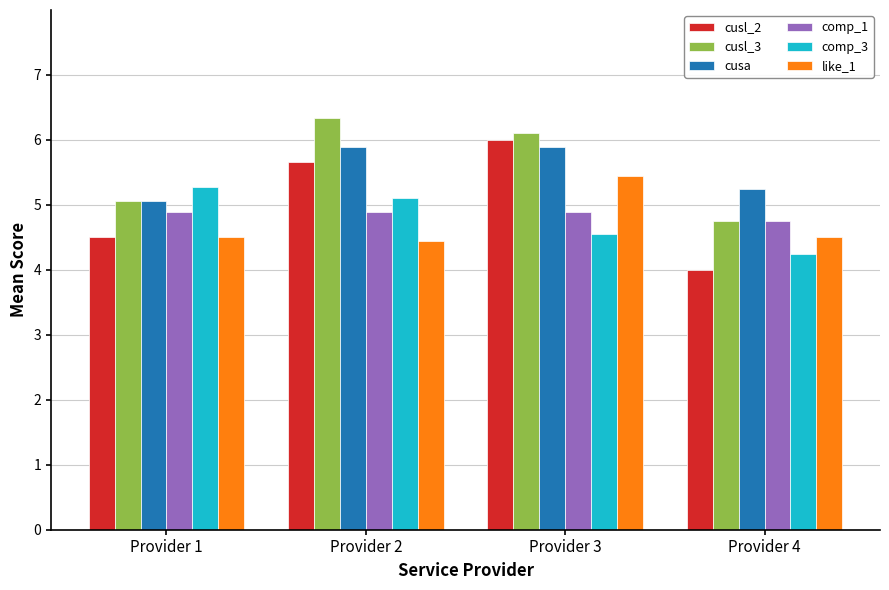

What is the value of the comp_1 bar at the 3rd from the left?

4.9